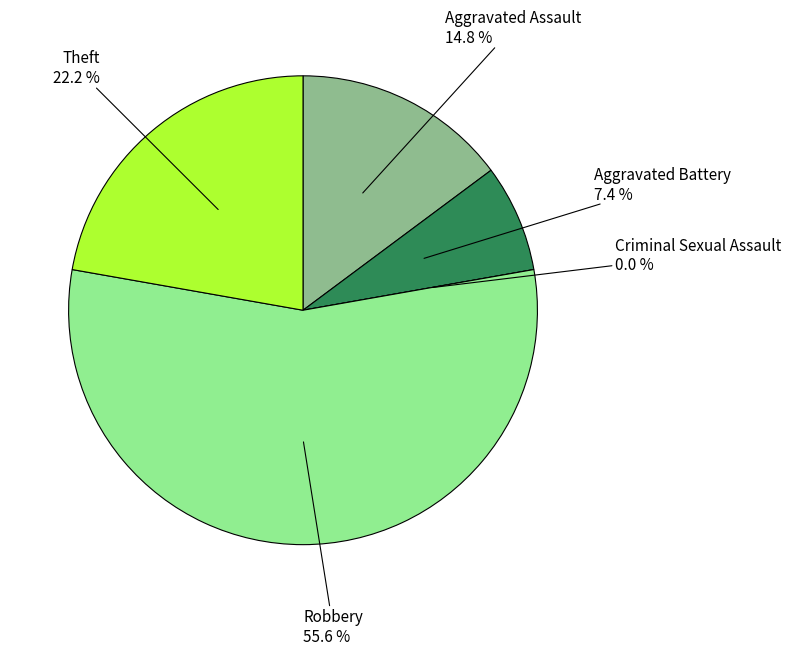

Rank the categories by value from lowest to highest.

Criminal Sexual Assault, Aggravated Battery, Aggravated Assault, Theft, Robbery